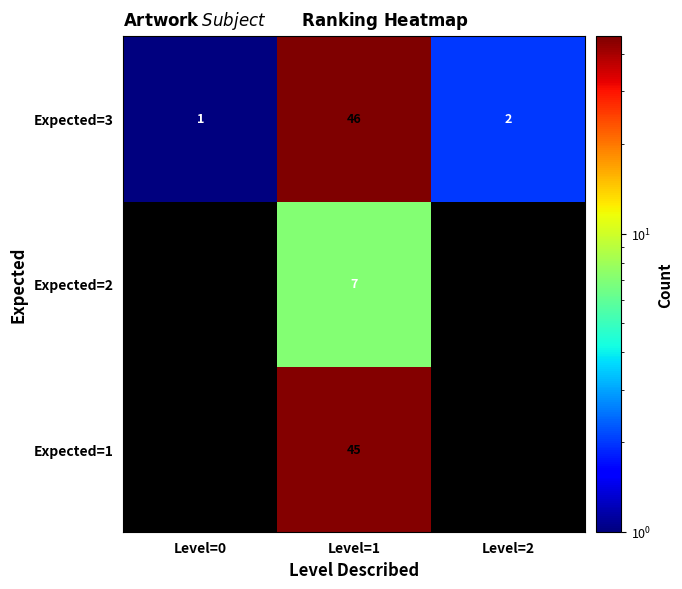

What is the difference between the Expected=3 values at Level=1 and Level=0?

45